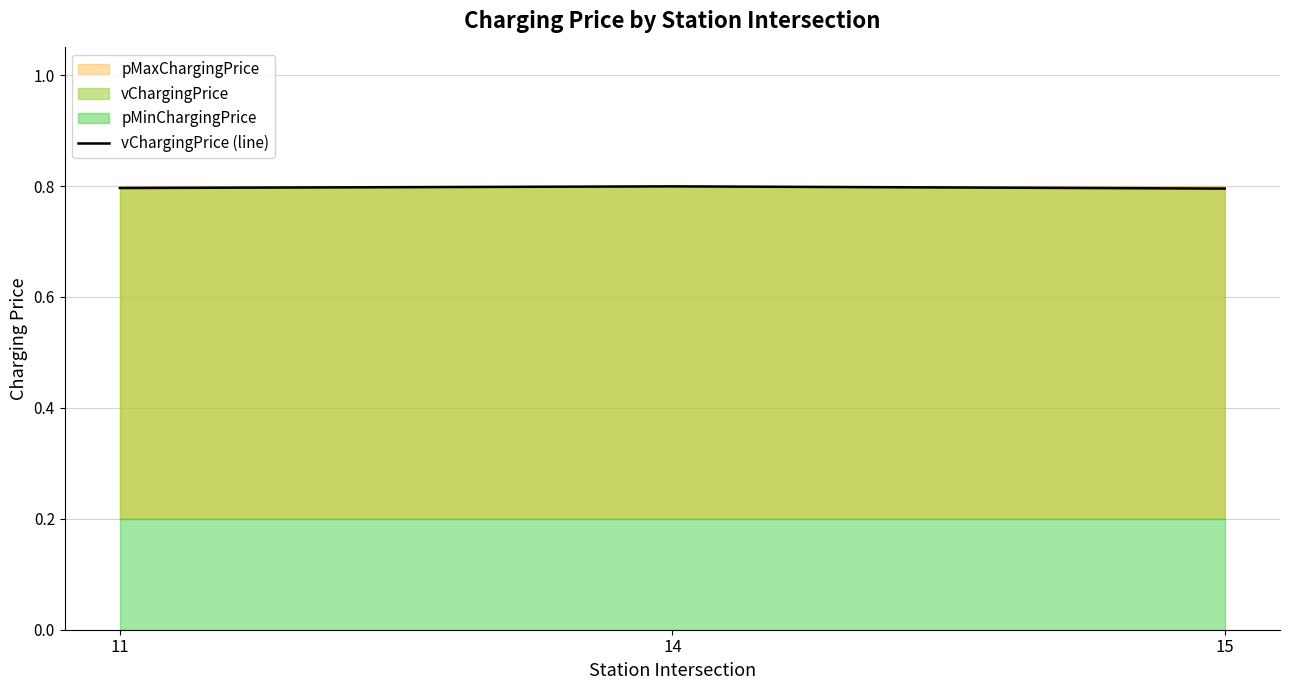

The value of vChargingPrice (line) at 14 is 1.2. True or false?

False